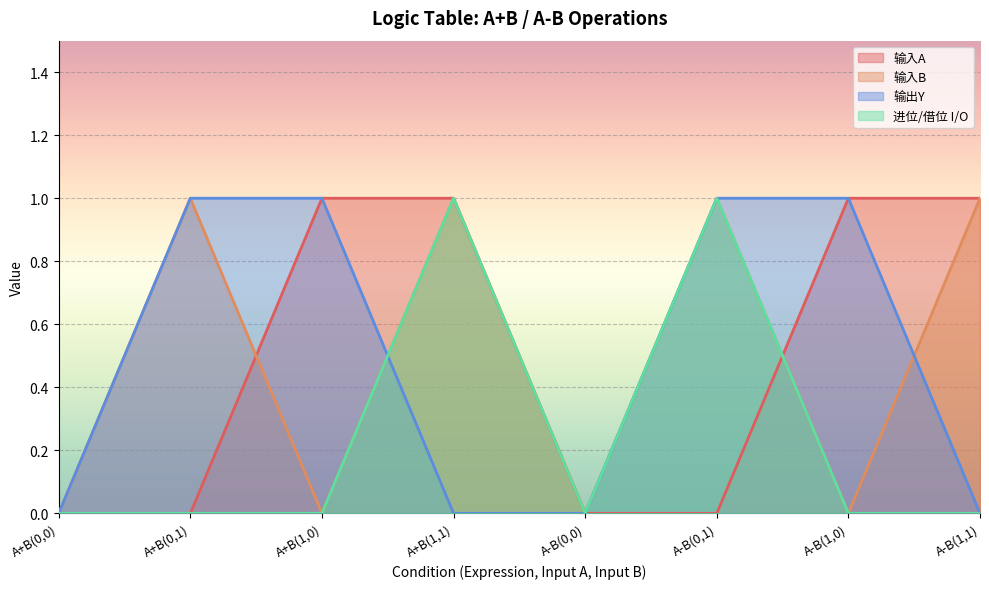

How many 进位/借位 I/O values are between 0 and 1?

8